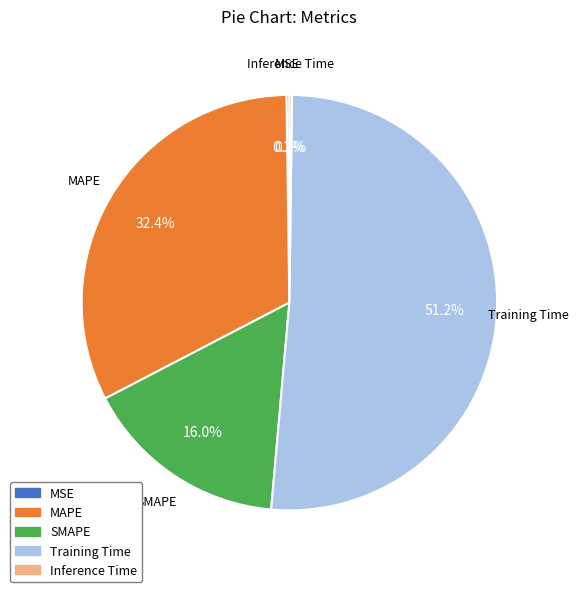

Approximately how many times larger is the value at Training Time compared to MAPE?

1.6